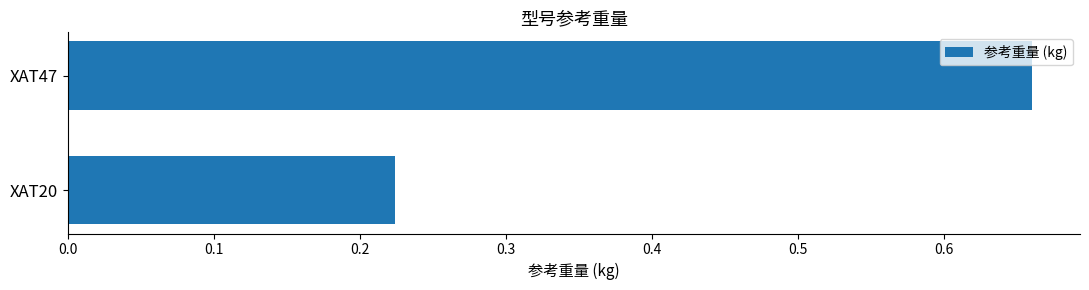

What is the change in value from XAT20 to XAT47?

+0.4